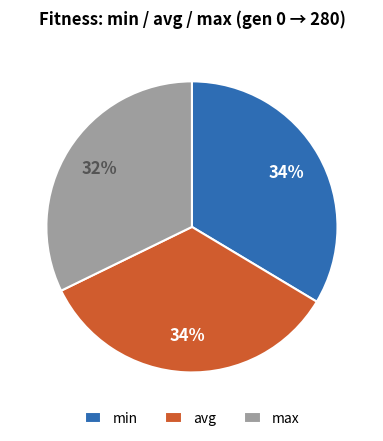

To the nearest percent, what is the average slice percentage?

33%